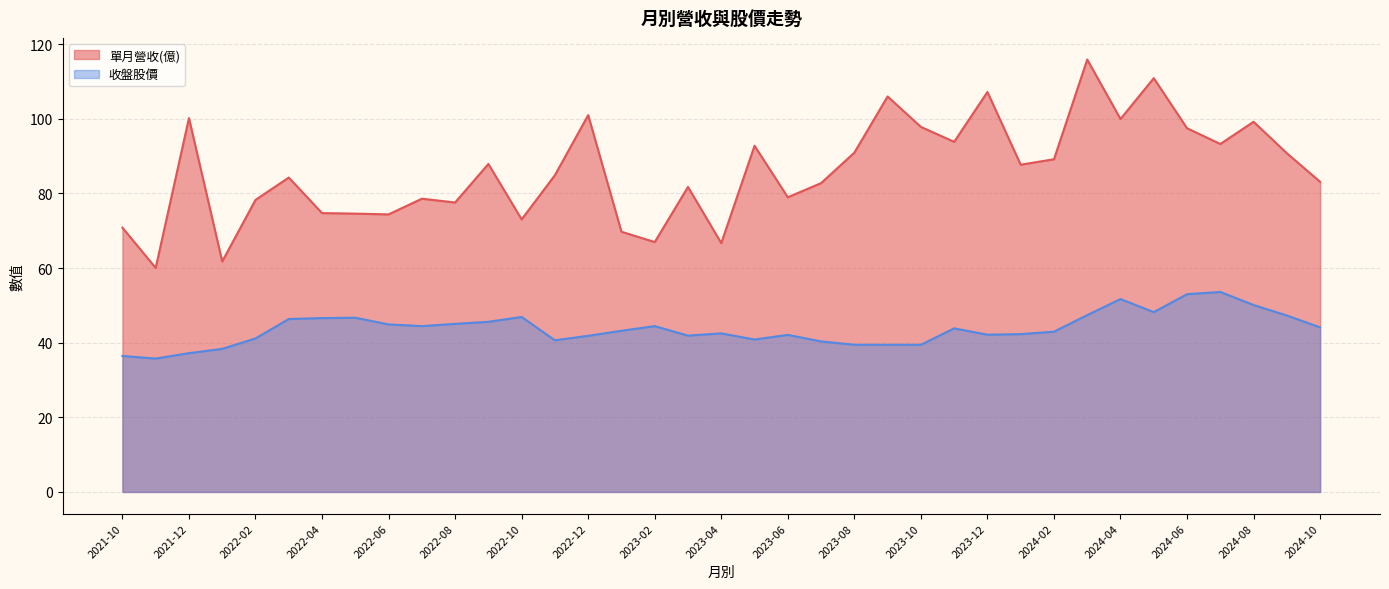

What position from the right is 2022-03?

32